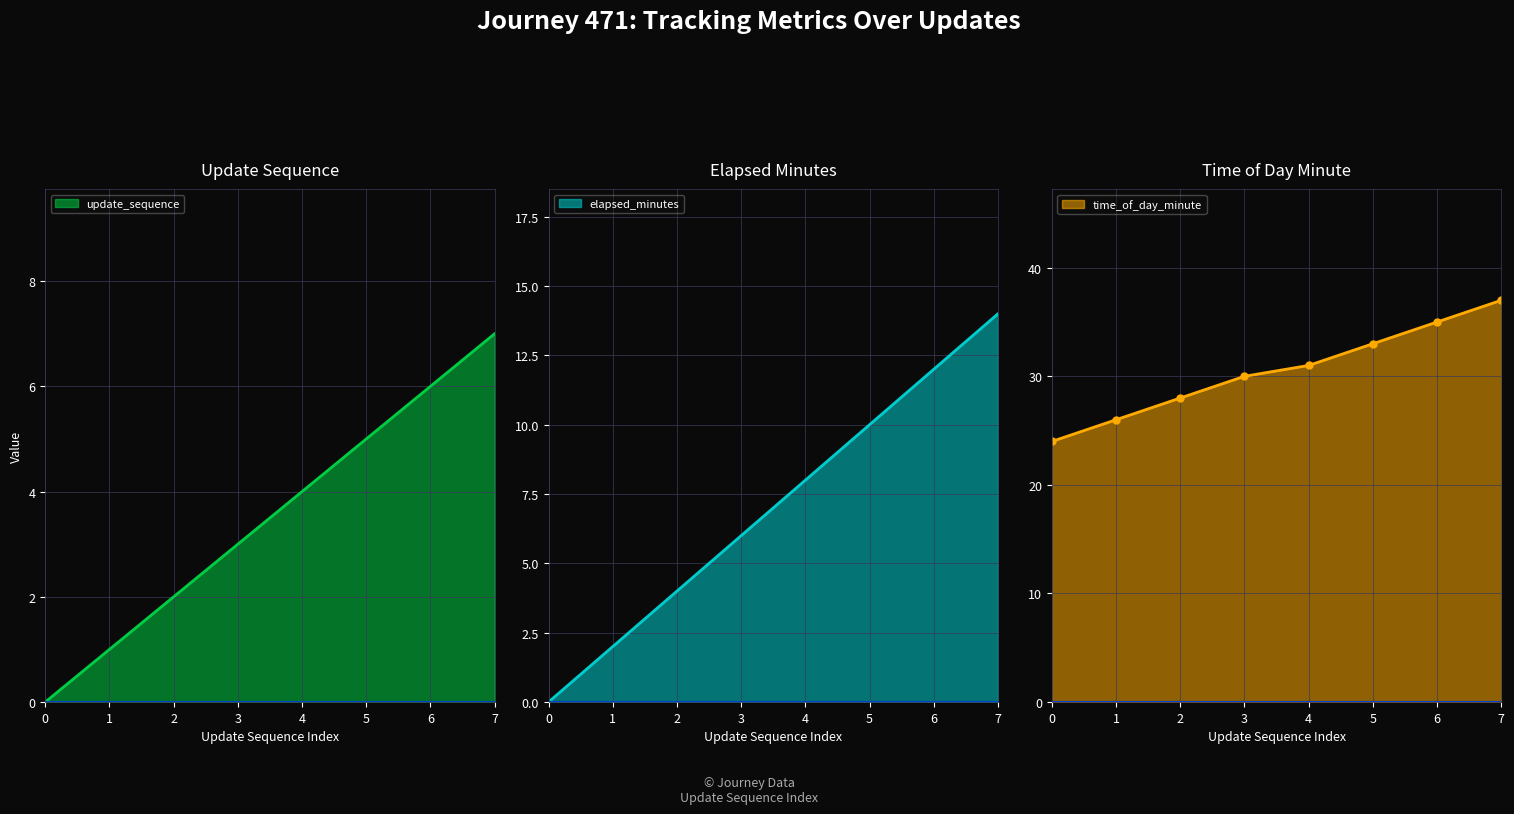

True or false: time_of_day_minute and update_sequence intersect in this chart.

False